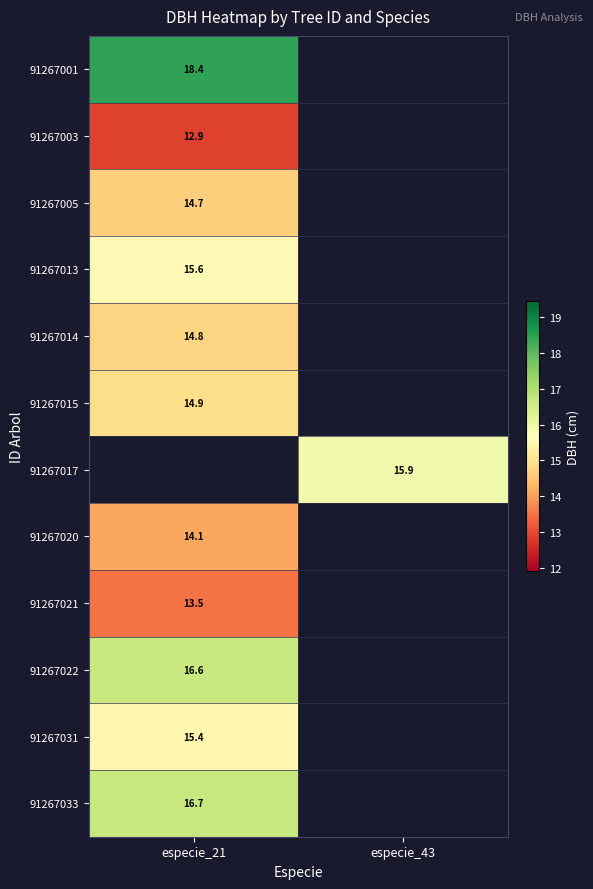

What is the spread (max minus min) of values at especie_21?

5.5